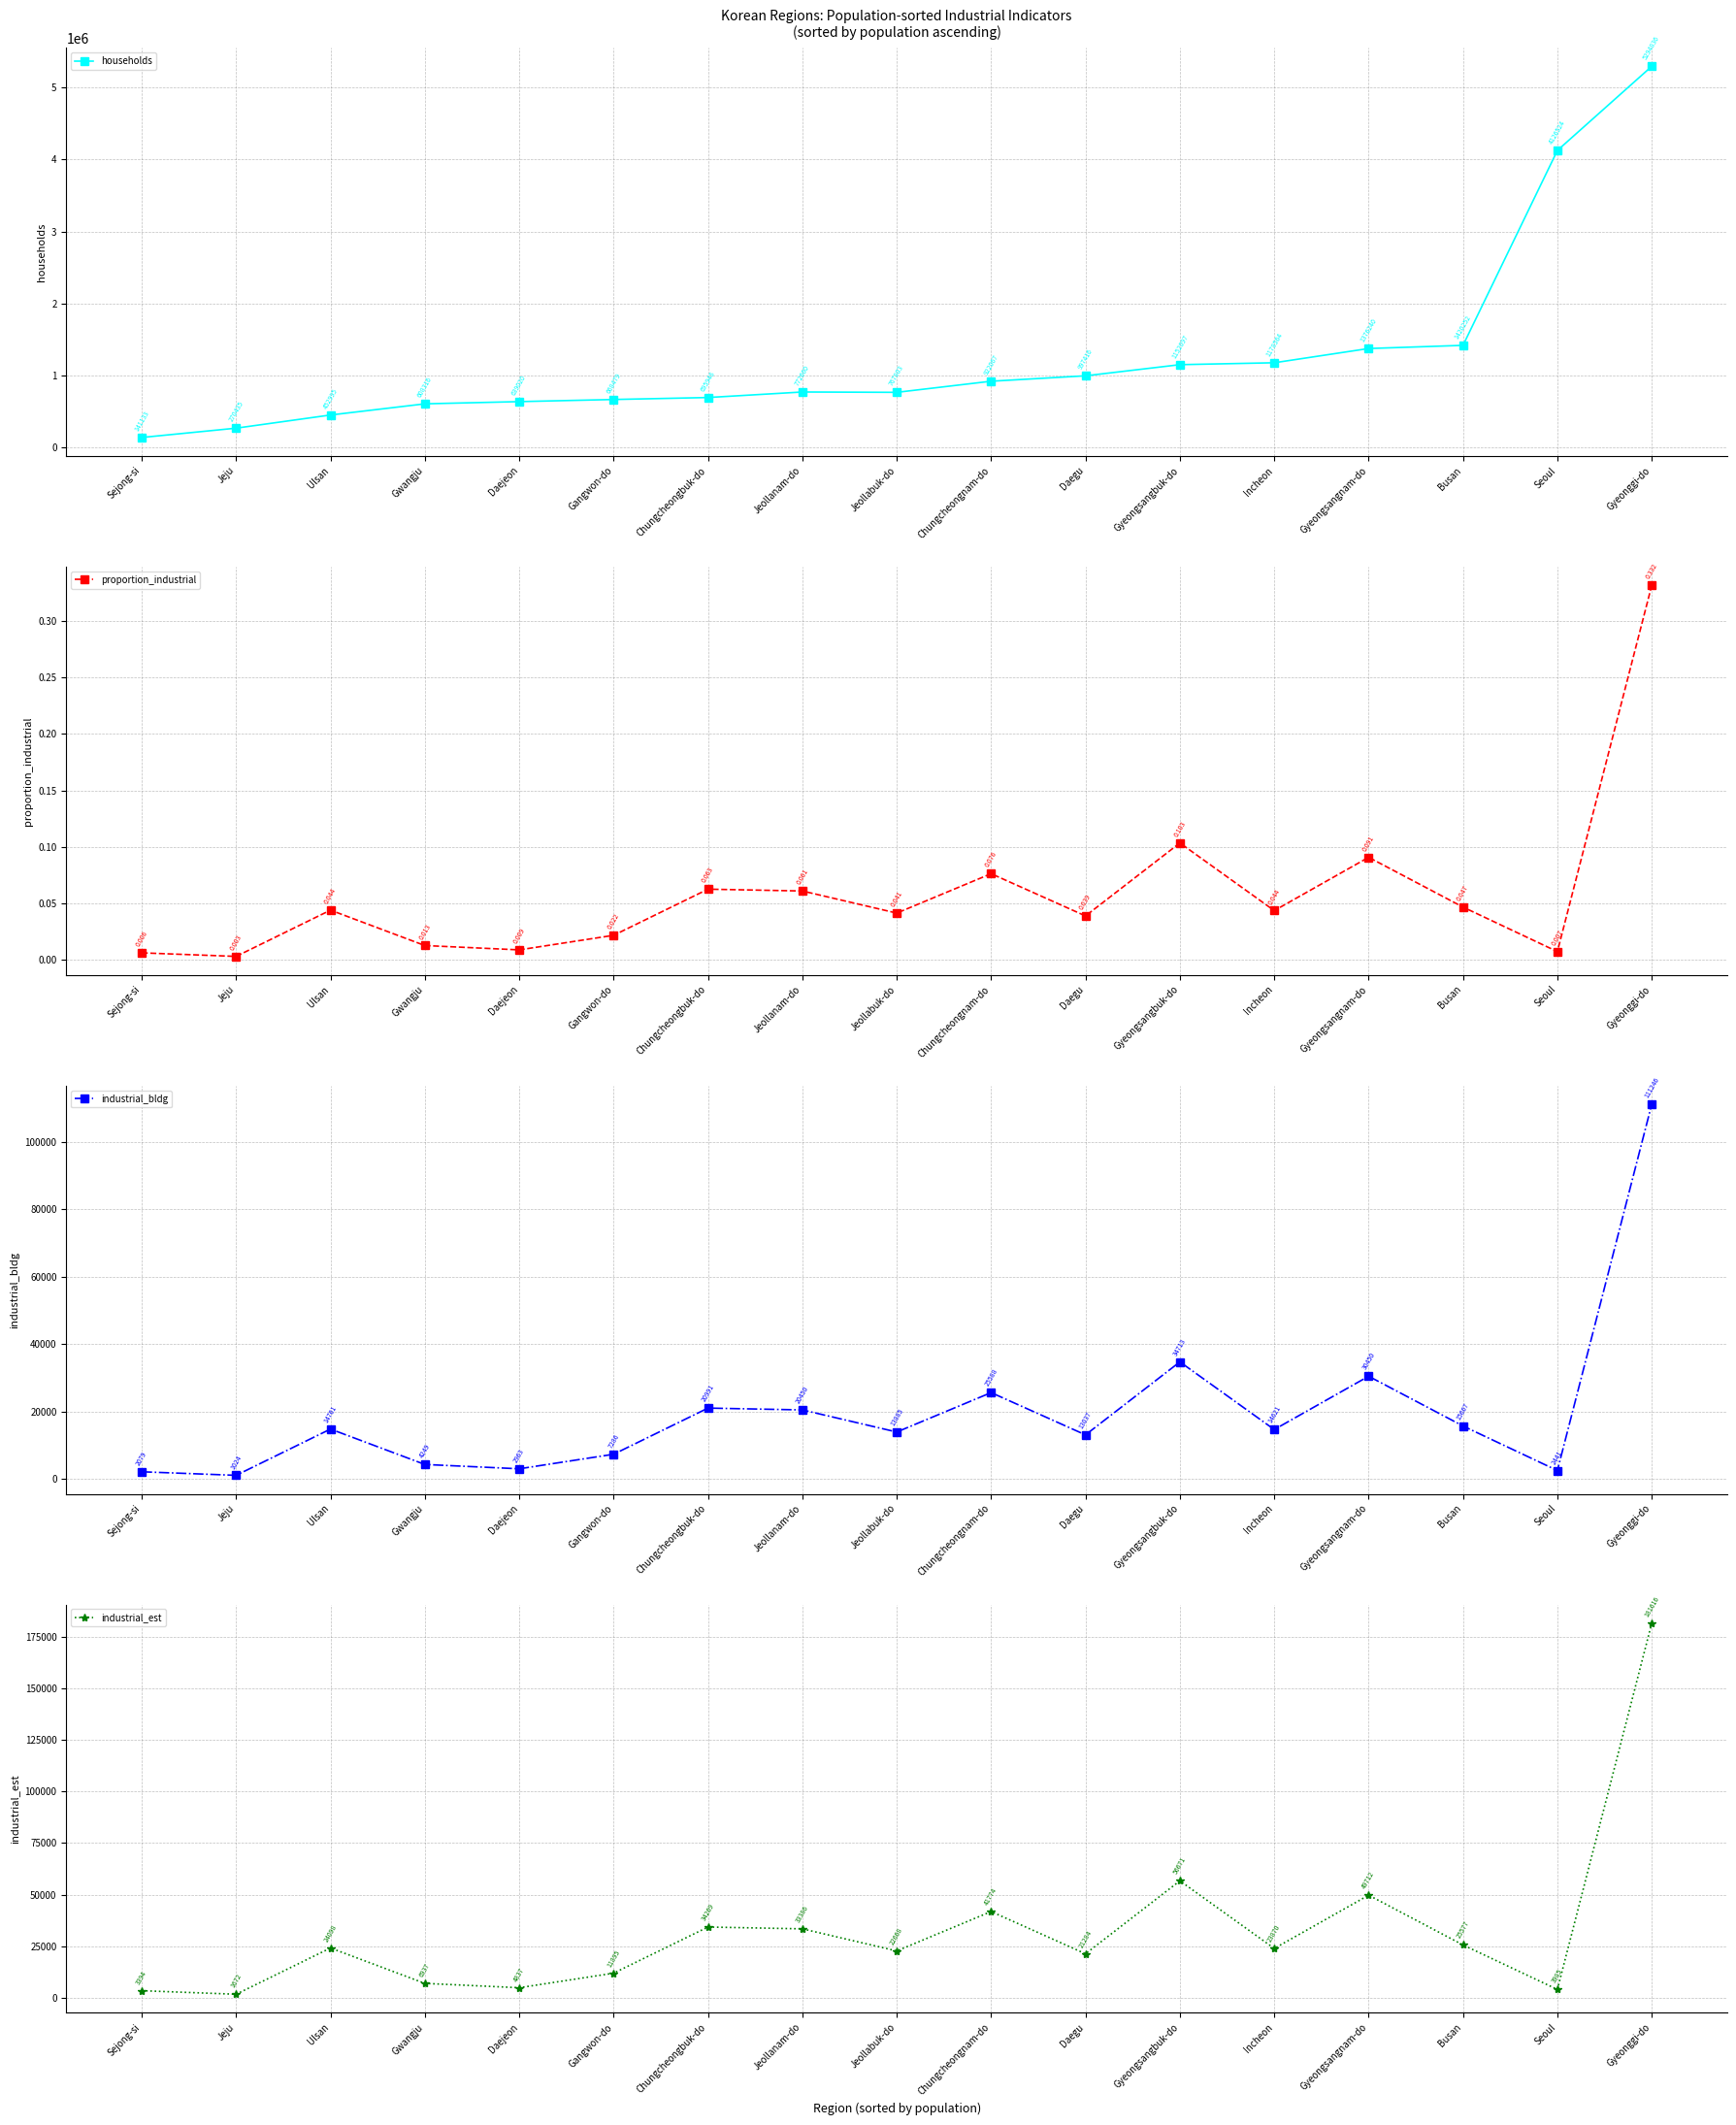

Rank the categories by industrial_est value from highest to lowest.

Gyeonggi-do, Gyeongsangbuk-do, Gyeongsangnam-do, Chungcheongnam-do, Chungcheongbuk-do, Jeollanam-do, Busan, Ulsan, Incheon, Jeollabuk-do, Daegu, Gangwon-do, Gwangju, Daejeon, Seoul, Sejong-si, Jeju